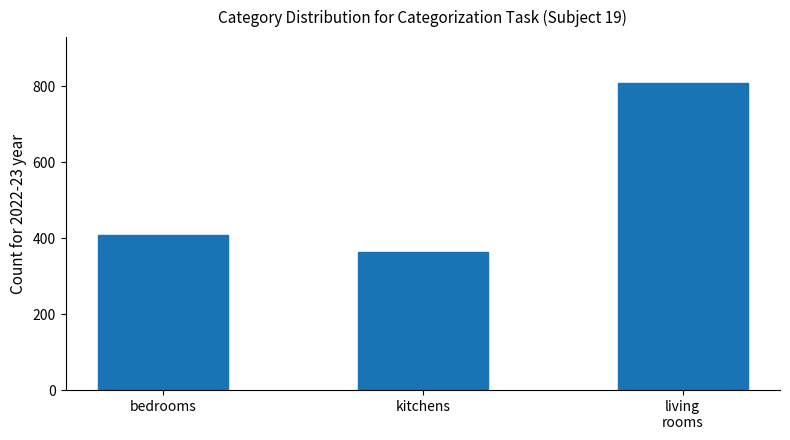

Does the chart contain stacked bars?

No